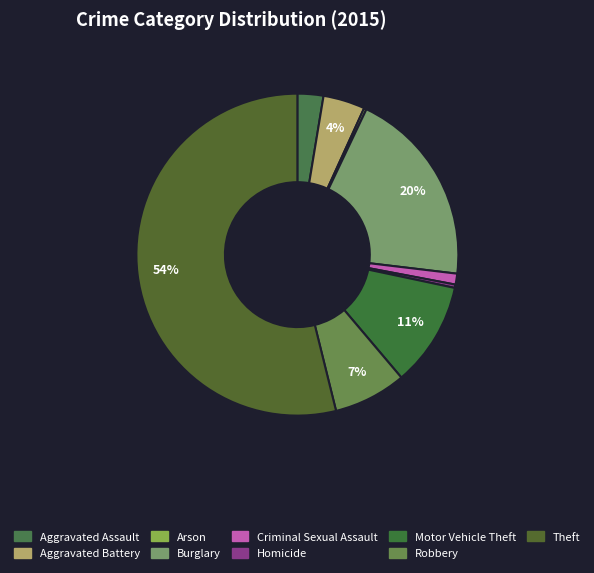

Is Arson the majority of the pie?

No